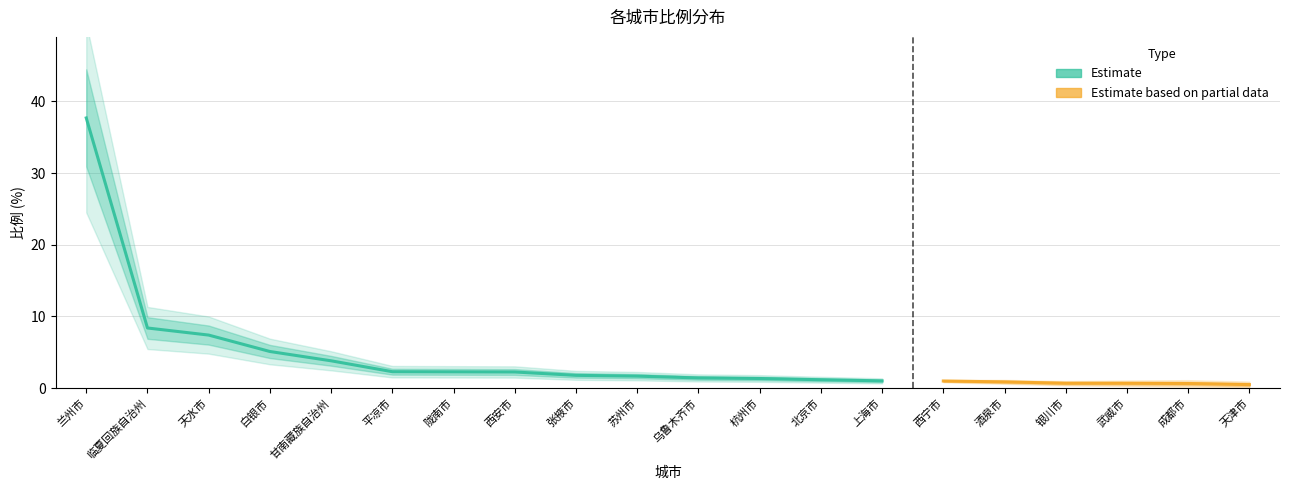

The chart shows a value of 0.2 at 成都市. True or false?

False